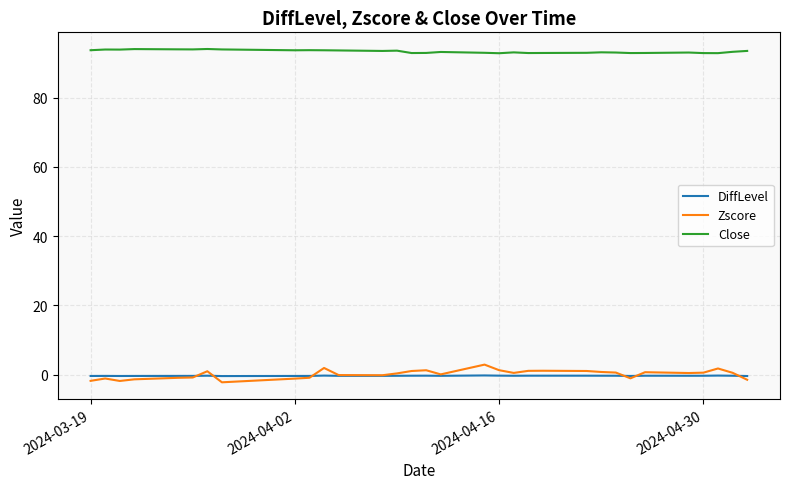

Which series has the largest total across all categories?

Close